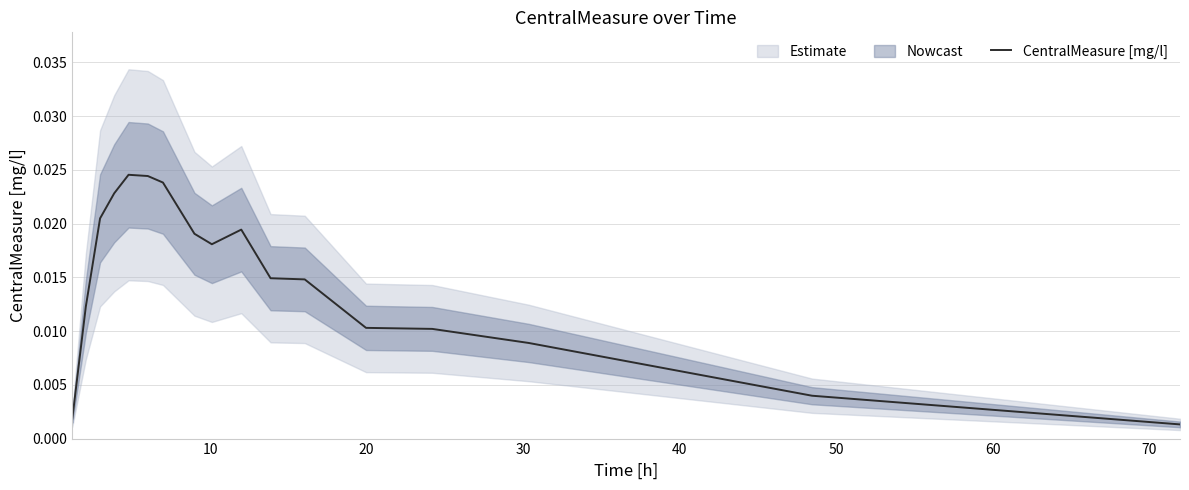

The value at 11 is 0.0. True or false?

False